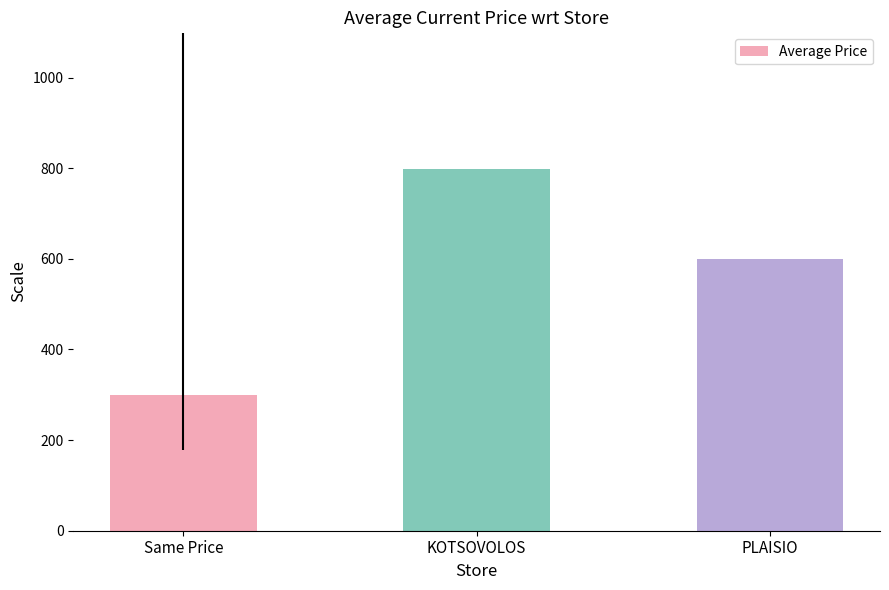

What is the greatest value displayed?

799